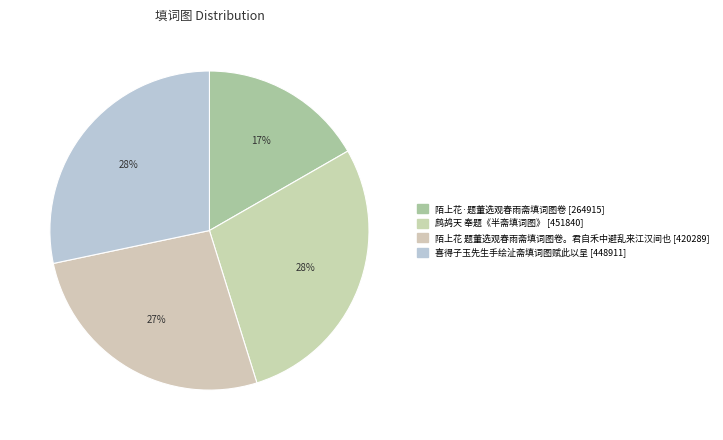

Combined, do 陌上花 题董选观春雨斋填词图卷。君自禾中避乱来江汉间也 and 陌上花·题董选观春雨斋填词图卷 account for over 50%?

No